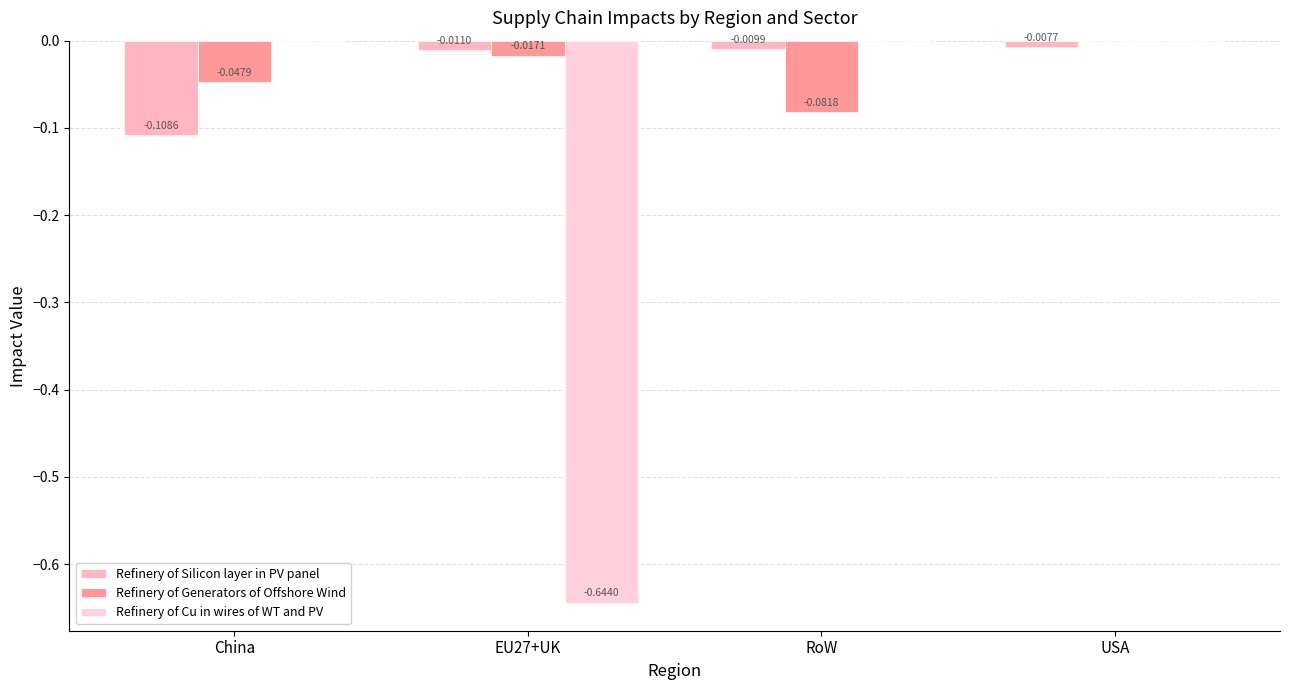

Reading left to right, list all the values displayed in this chart.

Refinery of Silicon layer in PV panel: -0.1	-0.0	-0.0	-0.0
Refinery of Generators of Offshore Wind: -0.0	-0.0	-0.1	0.0
Refinery of Cu in wires of WT and PV: 0.0	-0.6	0.0	0.0